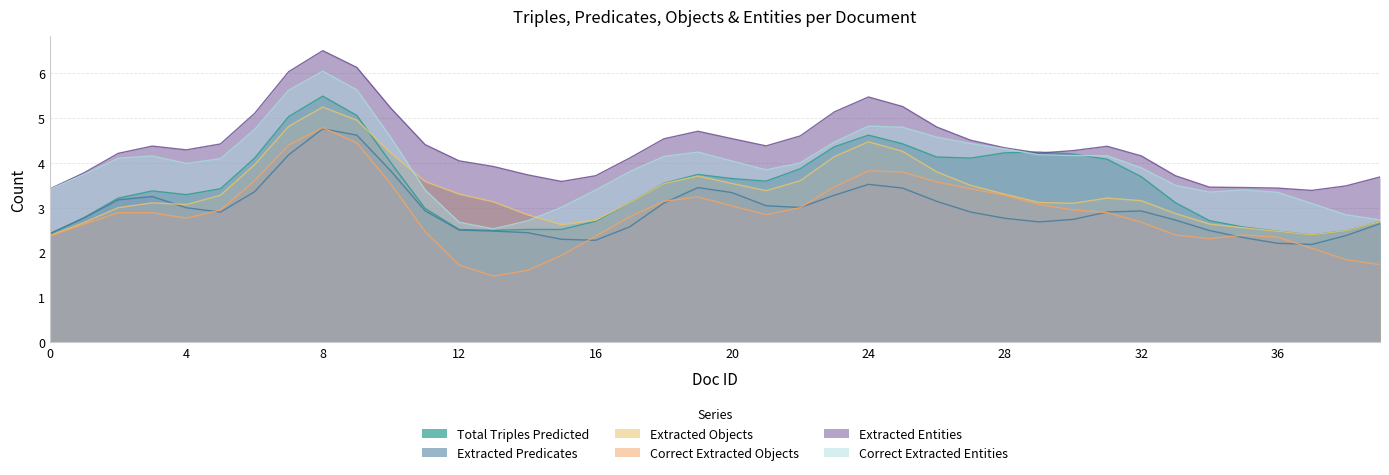

The value of Correct Extracted Entities at 8 is 12. True or false?

False